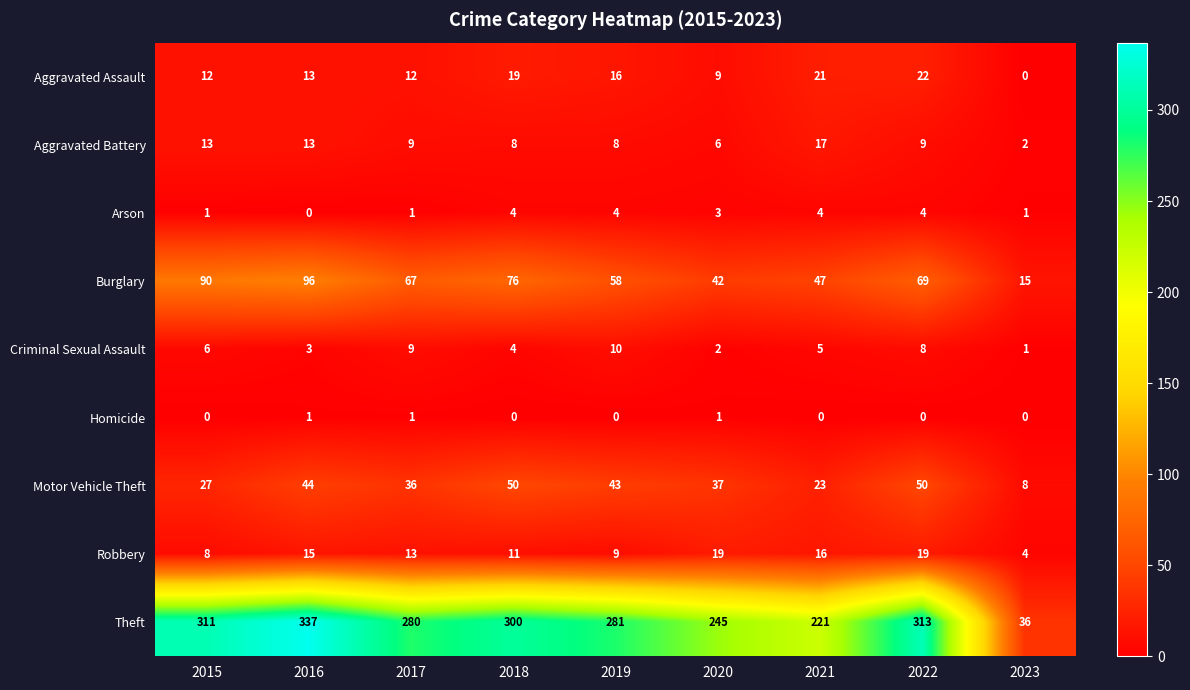

Is it true that Aggravated Battery equals 14 at 2018?

False